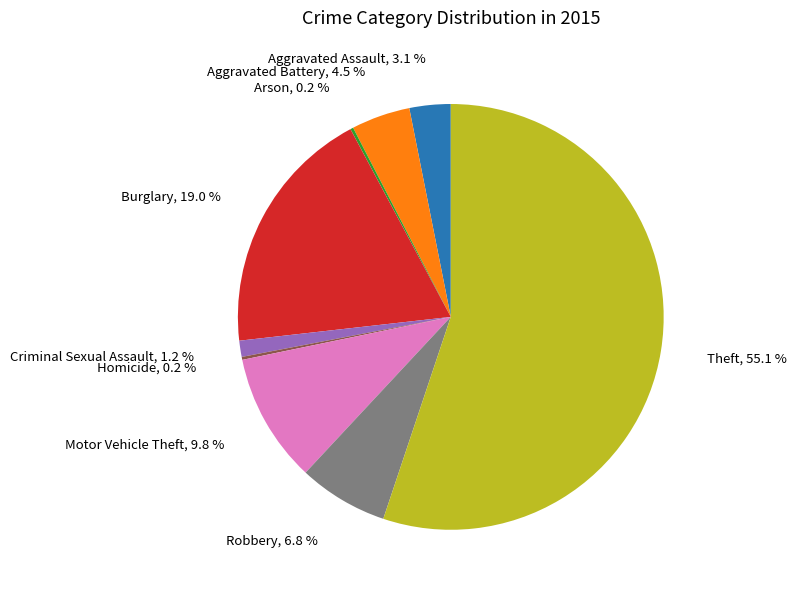

Is there any slice that represents more than half of the pie?

Yes